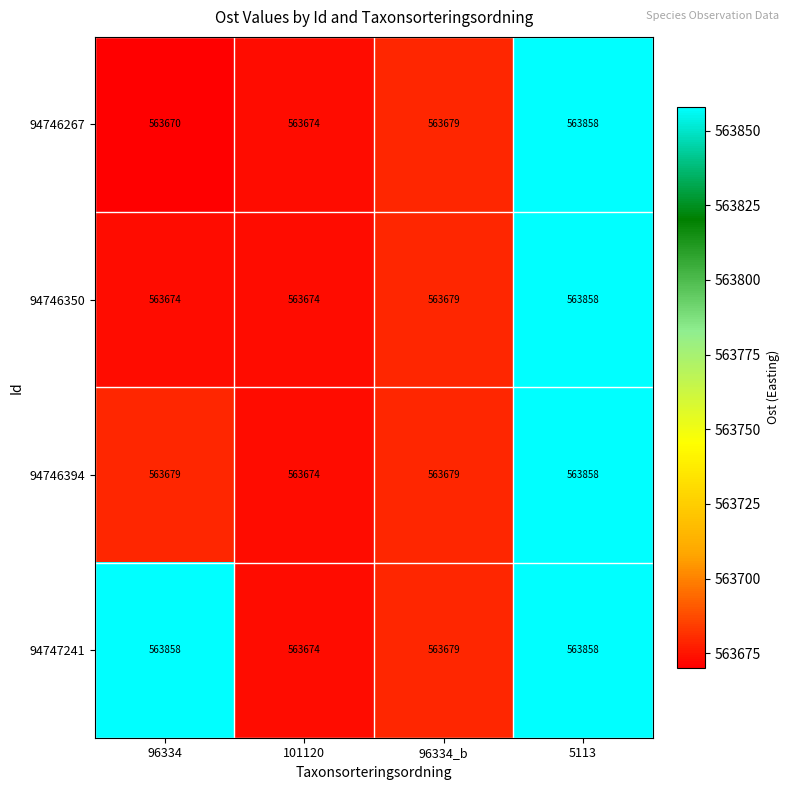

Count the number of data series in this chart.

4